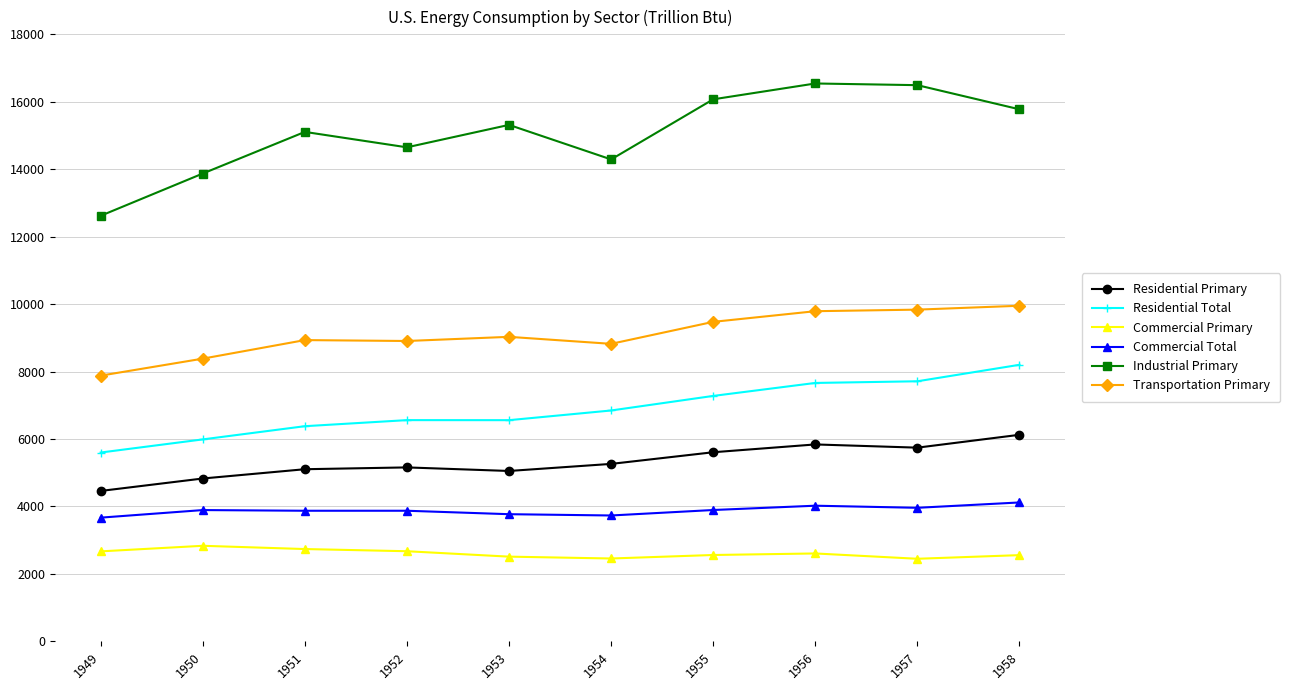

Rank the series by their maximum value, from lowest to highest.

Commercial Primary, Commercial Total, Residential Primary, Residential Total, Transportation Primary, Industrial Primary